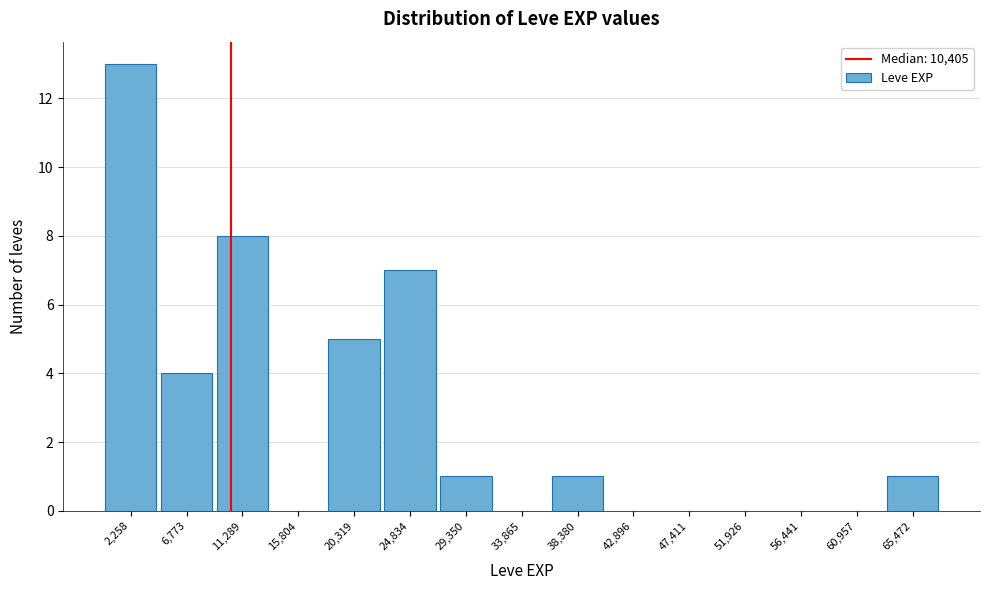

Reading left to right, transcribe this chart: for each bar, give the range it covers on the x-axis and its height. Neither the bar edges nor the heights are printed on the chart, so give them approximately, as read against the axes.

0 to 4500: 13
4500 to 9000: 4
9000 to 13500: 8
13500 to 18000: 0
18000 to 22500: 5
22500 to 27000: 7
27000 to 31500: 1
31500 to 36000: 0
36000 to 40500: 1
40500 to 45000: 0
45000 to 49500: 0
49500 to 54000: 0
54000 to 58500: 0
58500 to 63000: 0
63000 to 67500: 1